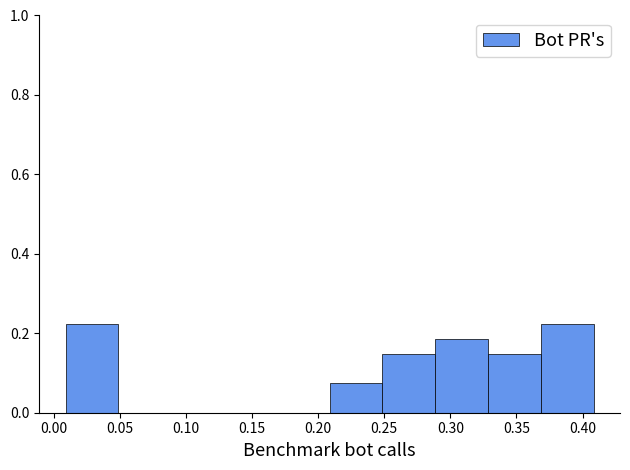

How tall is the bar that spans 0.25 to 0.29 on the x-axis? Neither the bar edges nor the heights are printed on the chart, so give them approximately, as read against the axes.

0.14